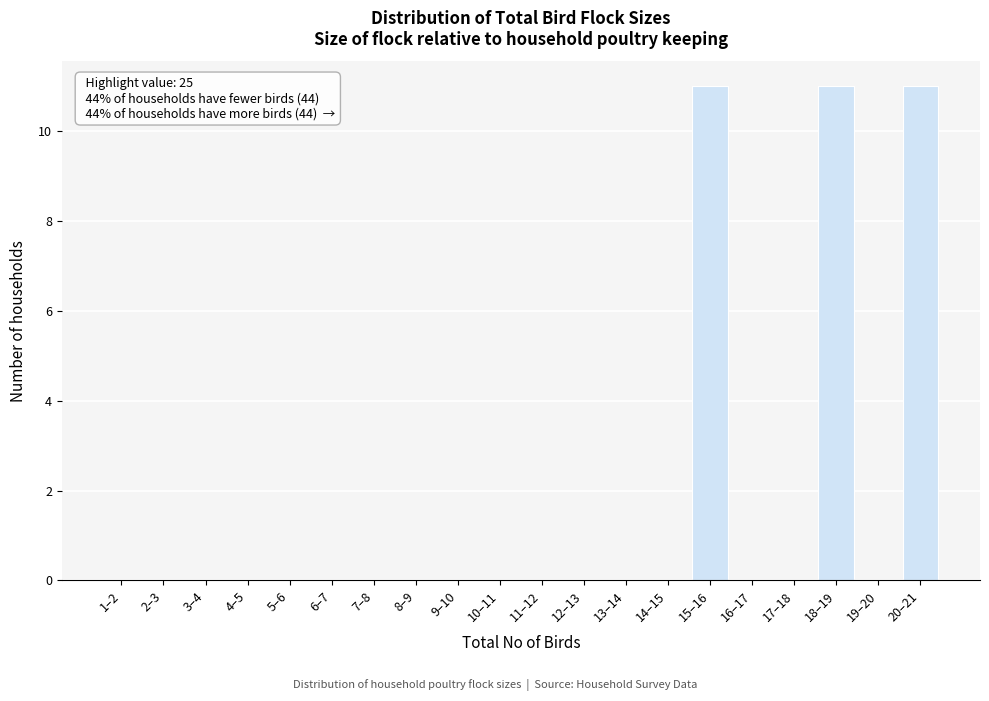

Reading right to left, extract all data points from this chart.

20–21=11	19–20=0	18–19=11	17–18=0	16–17=0	15–16=11	14–15=0	13–14=0	12–13=0	11–12=0	10–11=0	9–10=0	8–9=0	7–8=0	6–7=0	5–6=0	4–5=0	3–4=0	2–3=0	1–2=0